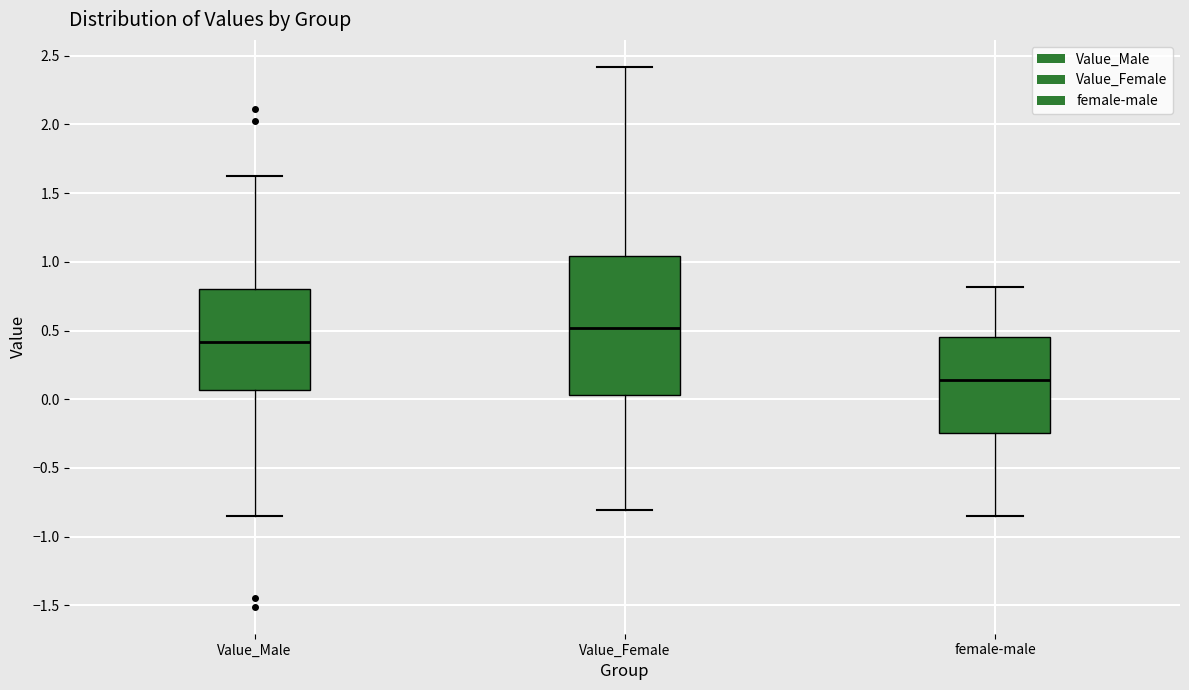

Reading left to right, transcribe this box plot: for each box, give where its median line is, the range the box spans, and where its two whiskers end, as read against the y-axis. The values are not printed on the chart, so give them approximately, as read against the axis.

Value_Male: median 0.40, box 0.05 to 0.80, whiskers -0.85 to 1.60
Value_Female: median 0.50, box 0.05 to 1.05, whiskers -0.80 to 2.40
female-male: median 0.15, box -0.25 to 0.45, whiskers -0.85 to 0.80